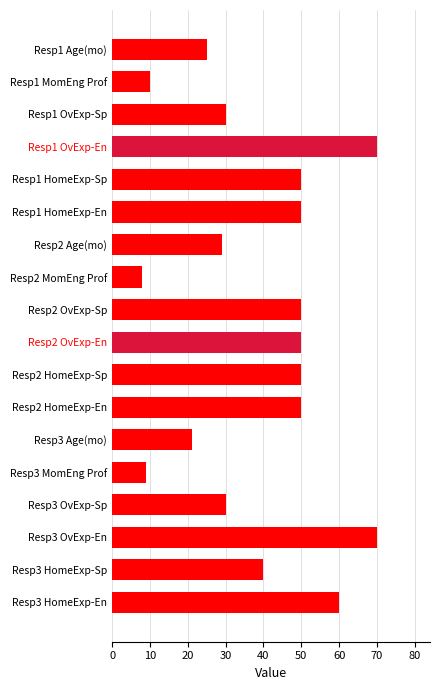

Where is the data nearest to the value 39?

Resp3 HomeExp-Sp